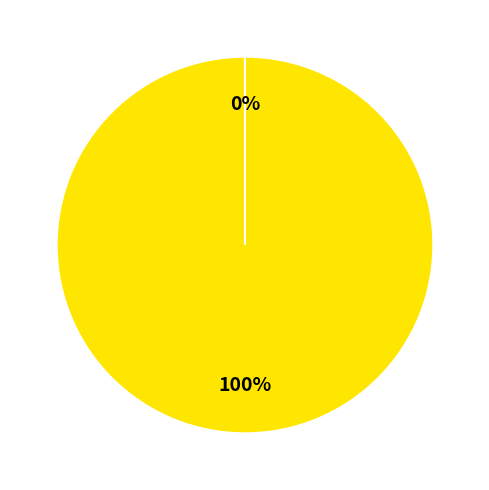

To the nearest percent, what is the average slice percentage?

50%